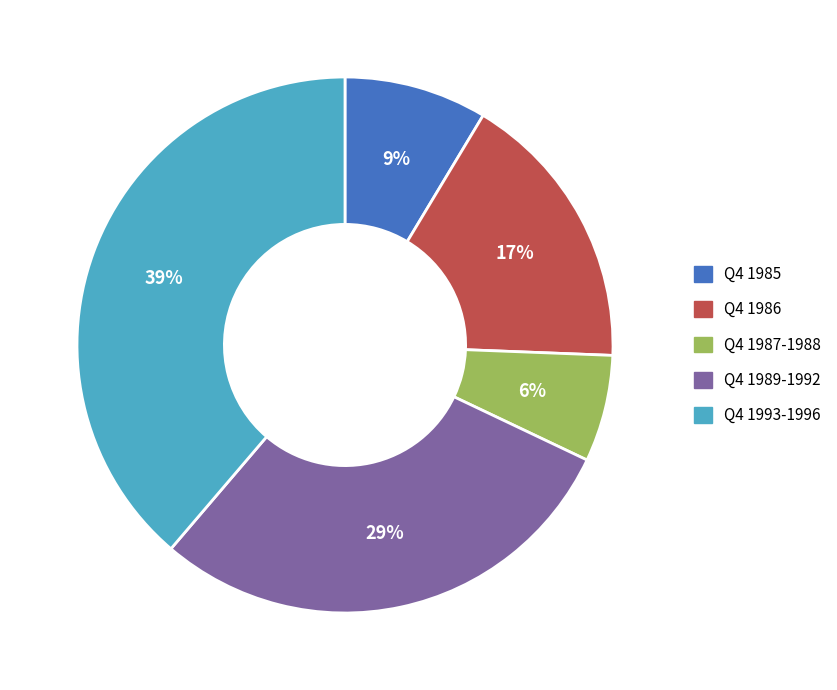

Is it true that Q4 1993-1996 is 44% of the pie?

False